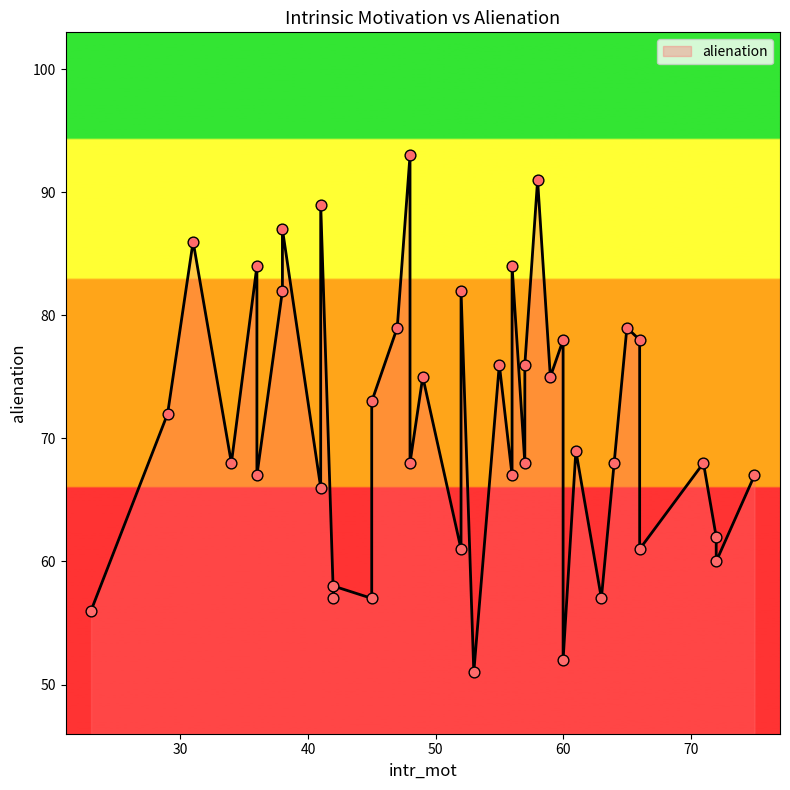

What is the ratio of the value at 57 to the value at 23?

1.2